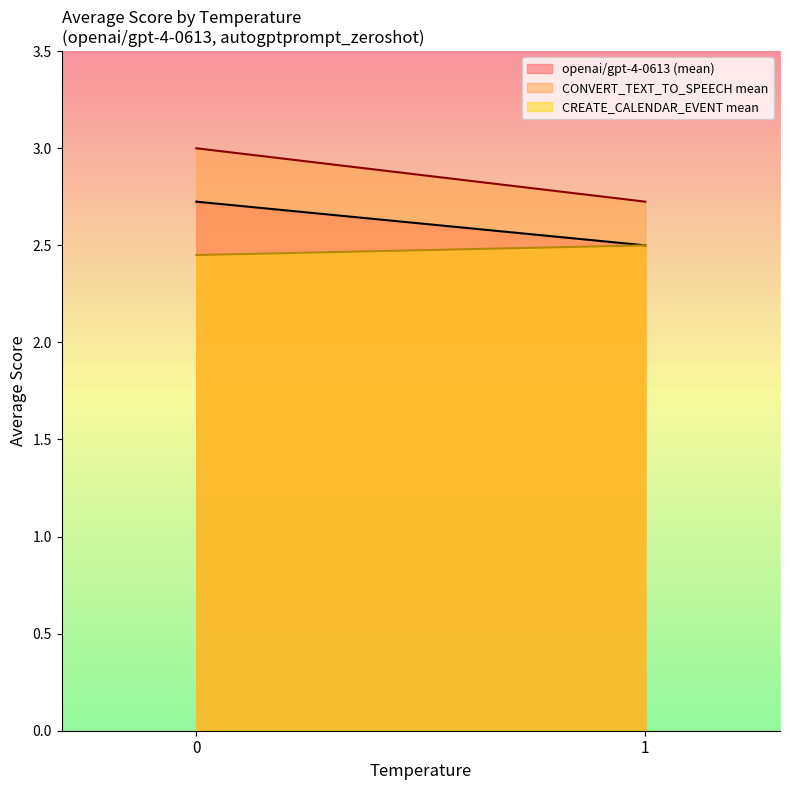

True or false: autogptprompt_zeroshot has a value of 1.7 at temperature=1.

False